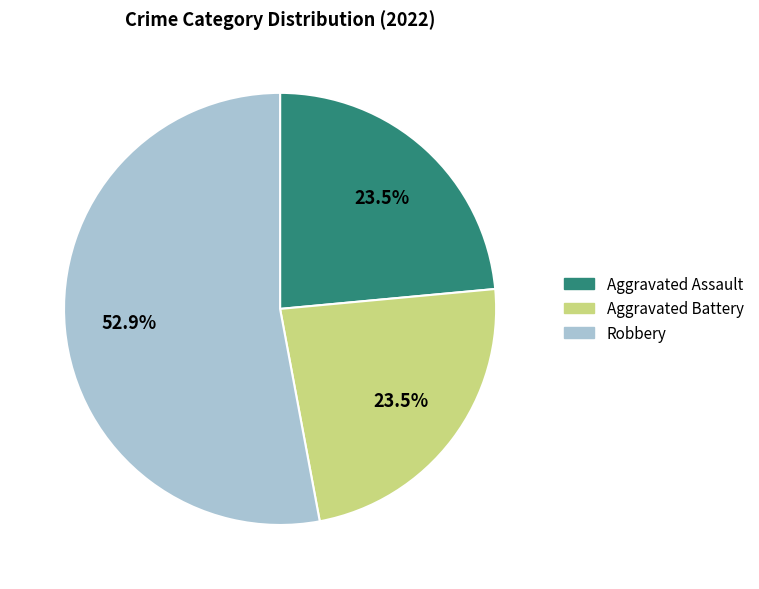

To the nearest percent, what portion does Robbery represent?

53%